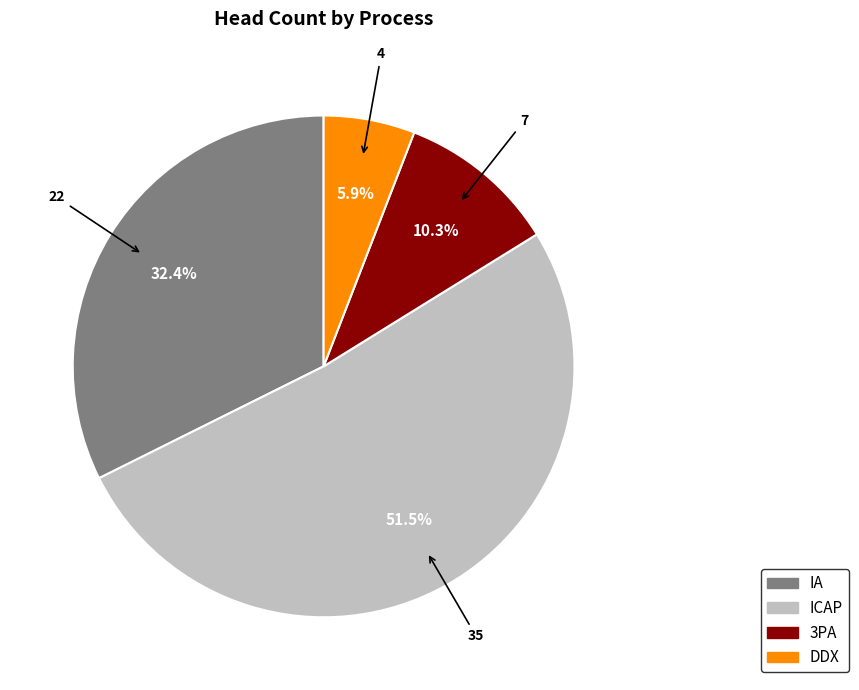

Count the number of slices in the pie.

4